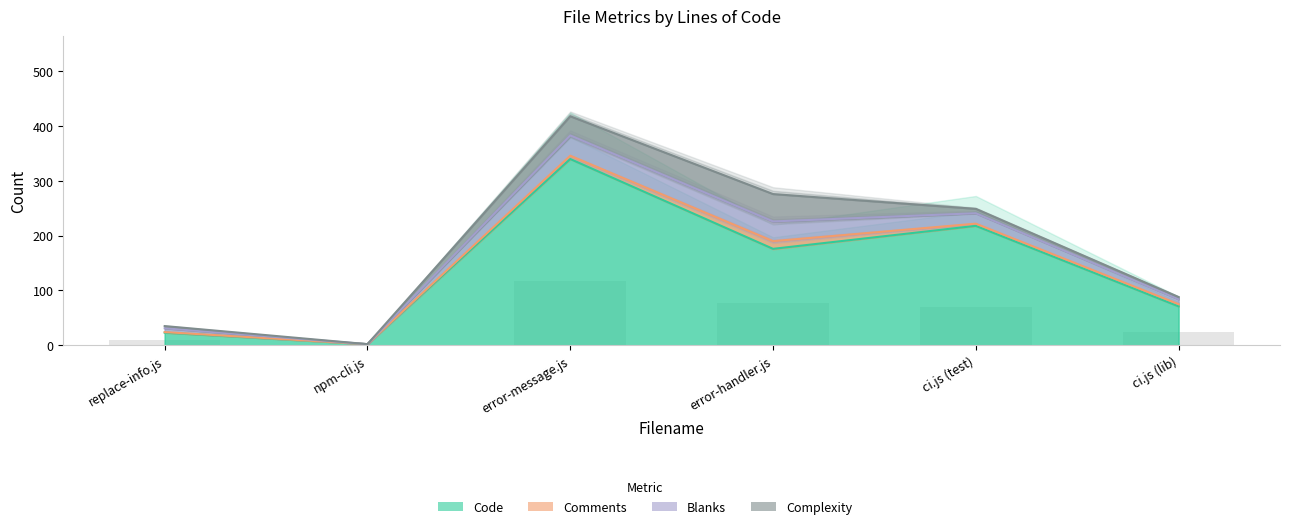

How many values in the Comments series are below 4?

2